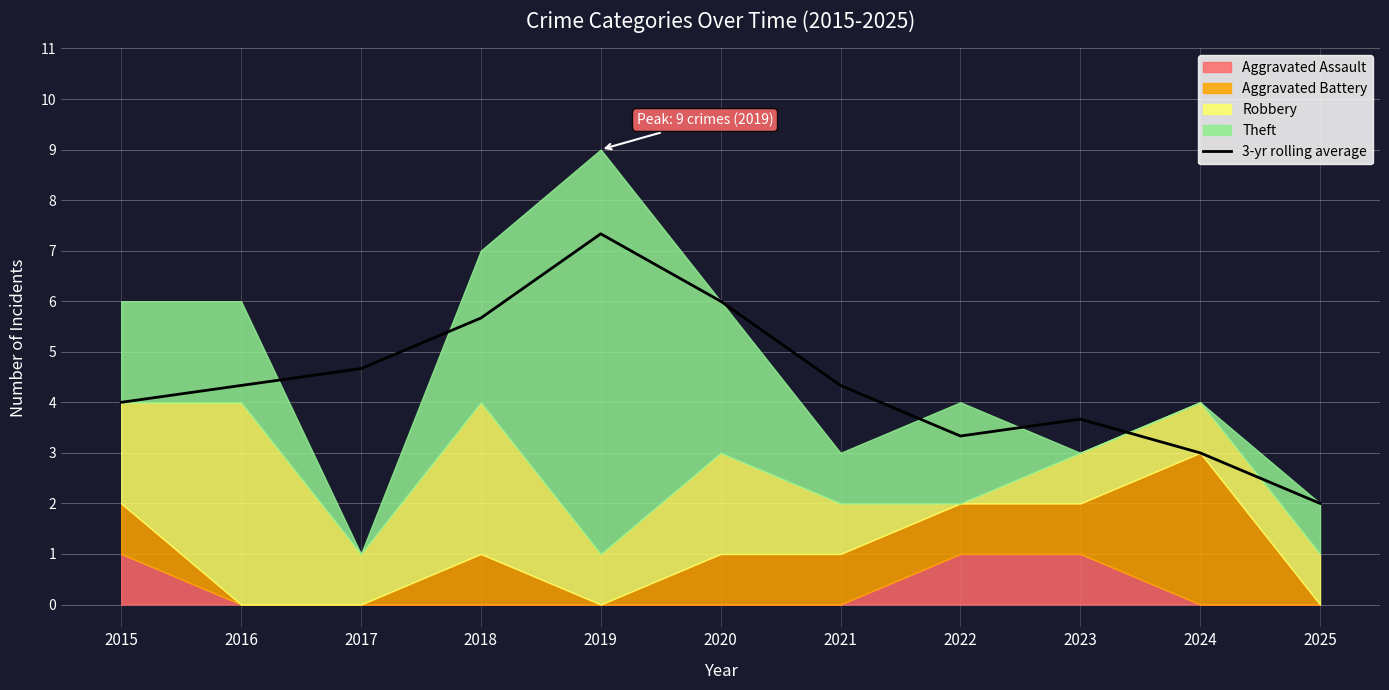

Reading right to left, list all the values displayed in this chart.

2.0	3.0	3.7	3.3	4.3	6.0	7.3	5.7	4.7	4.3	4.0